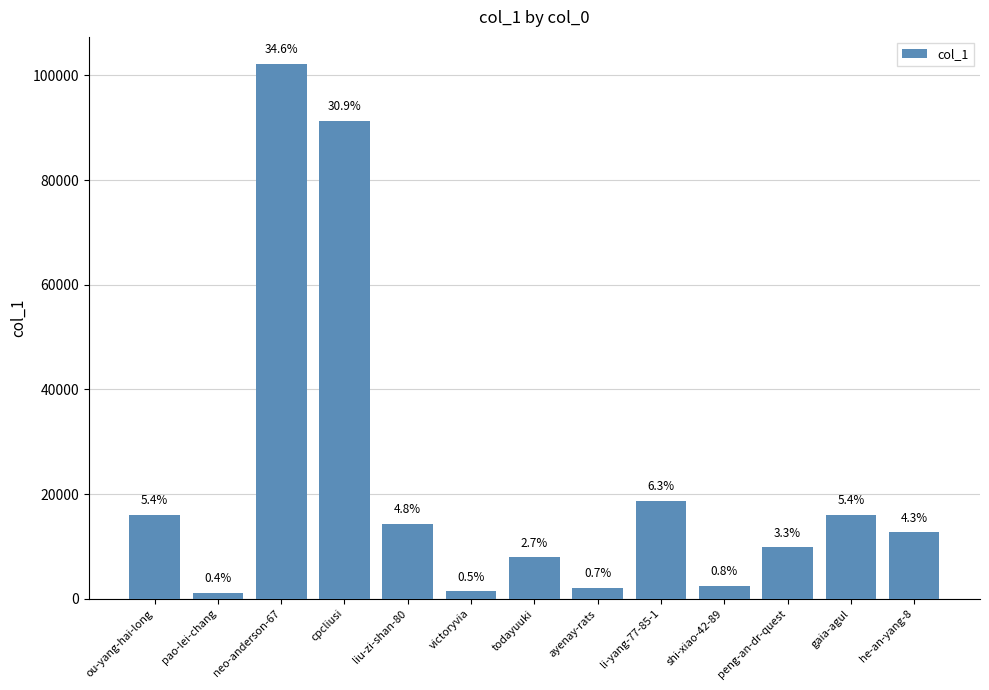

How many bars are there in total?

13